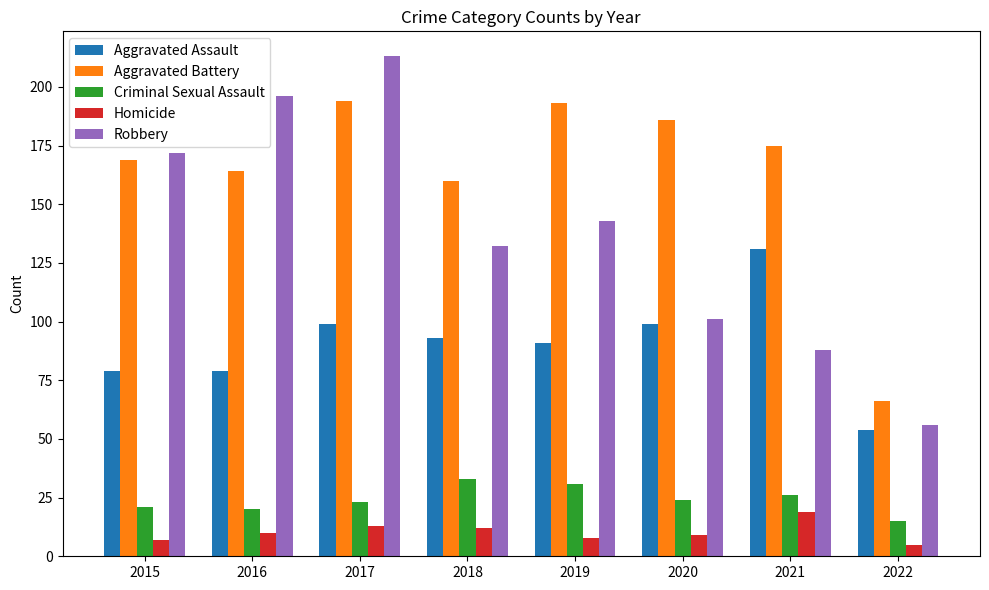

Where is Robbery nearest to the value 134?

2018